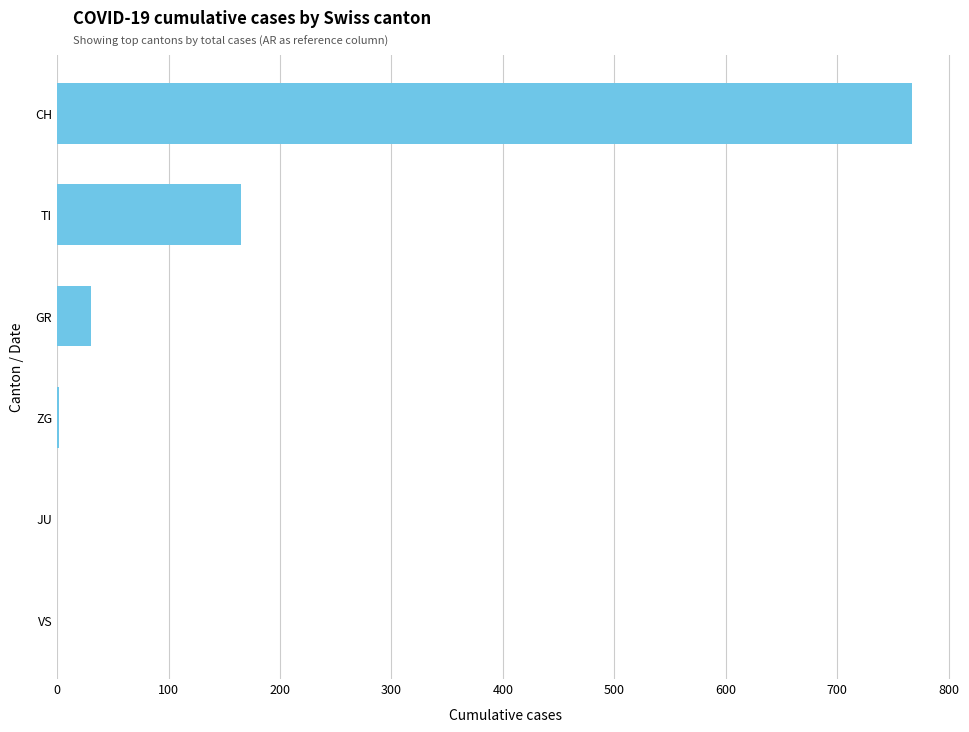

Is it true that the value at CH is 309?

False